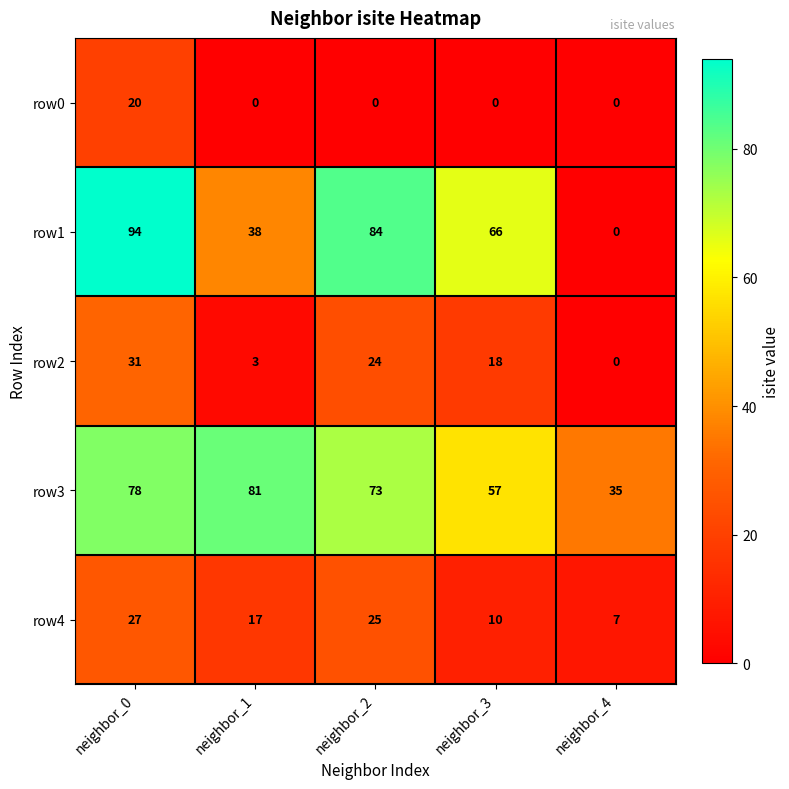

What is the difference between the maximum and minimum values in the row3 series?

46